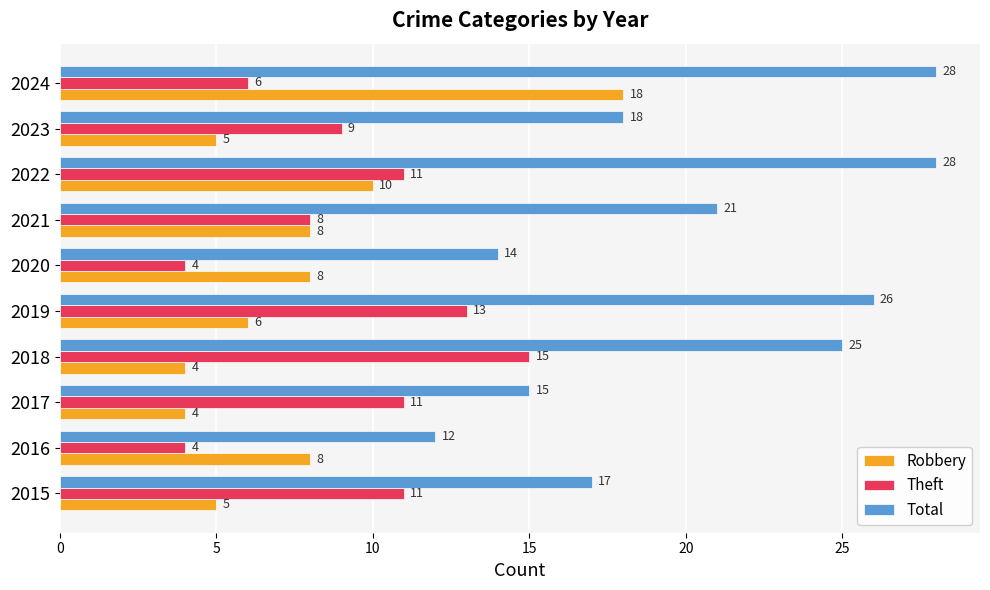

At which category is the sum across all series the highest?

2024